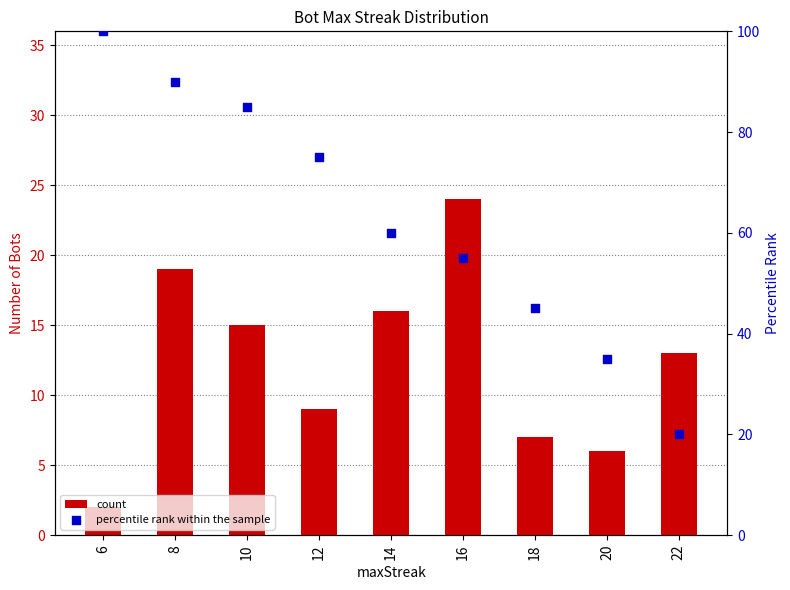

Which series reaches the minimum Y coordinate?

count